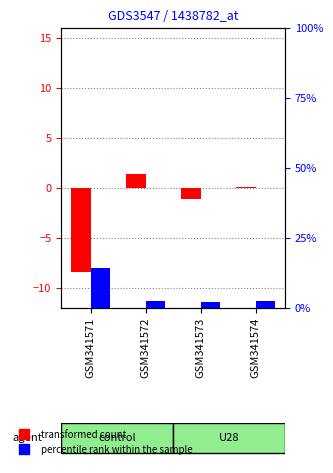

What is the sum of all transformed count values?

-8.0